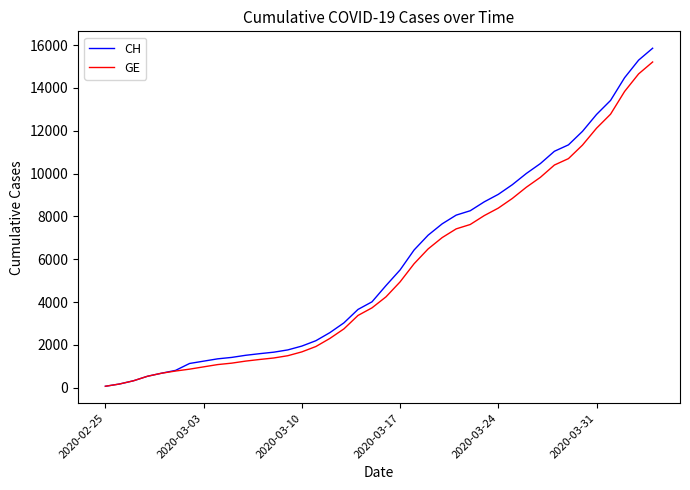

Which series has the largest range (max minus min)?

CH